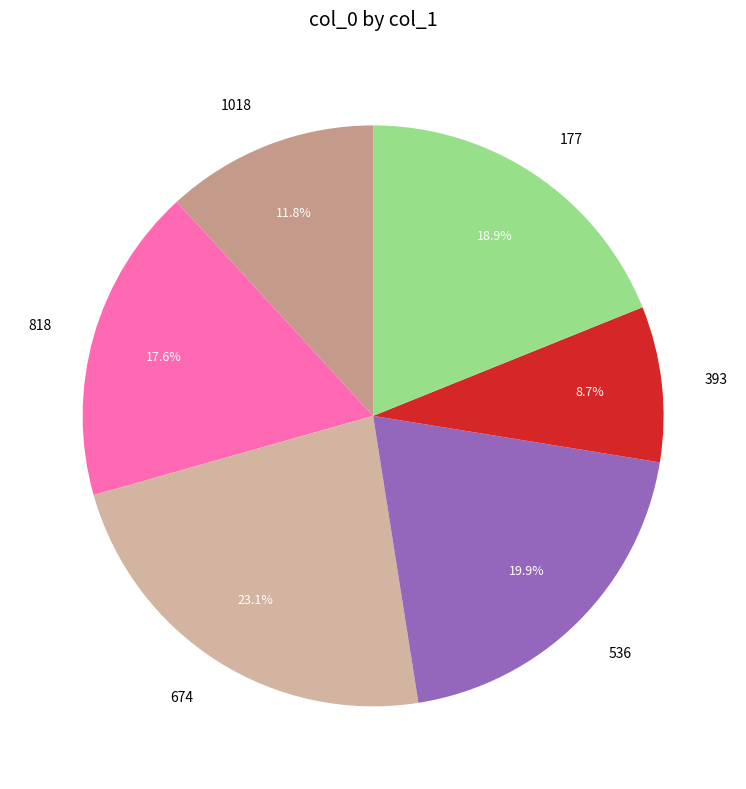

To the nearest percent, what percentage of the pie is 818?

18%